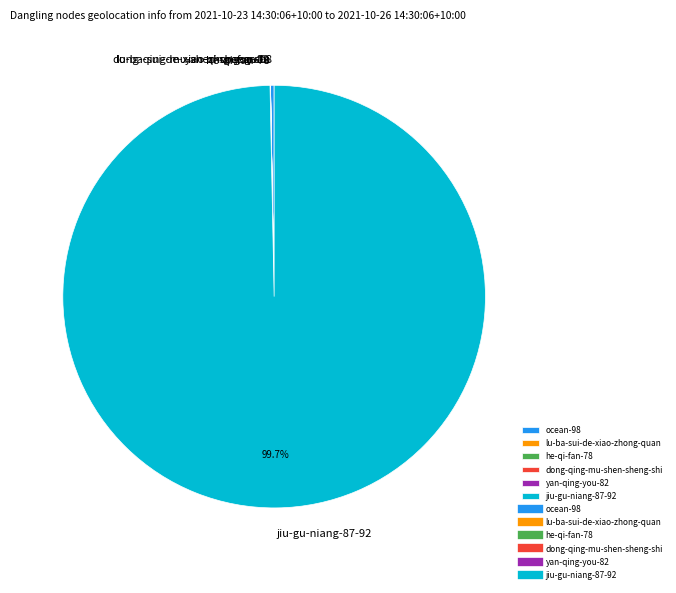

Is jiu-gu-niang-87-92 the majority of the pie?

Yes